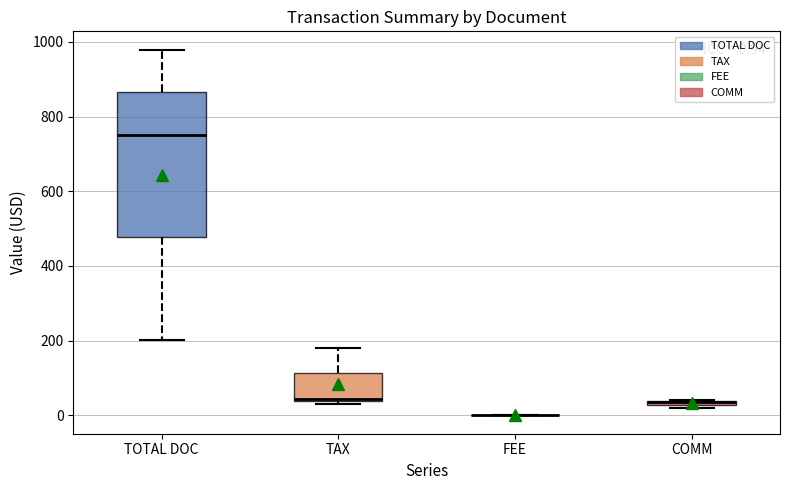

Comparing the boxes themselves (not the whiskers), which one is the tallest?

TOTAL DOC